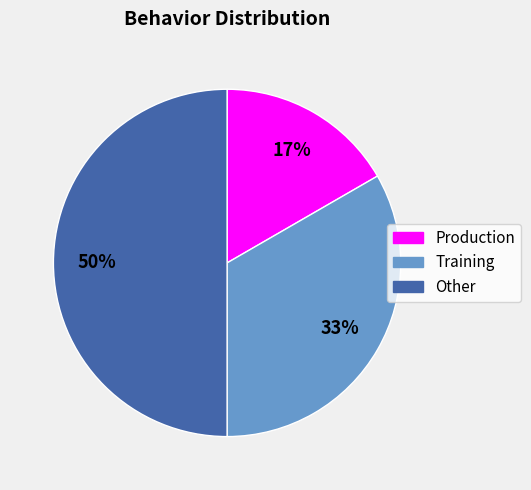

To the nearest percent, what percentage of the pie is Other?

50%